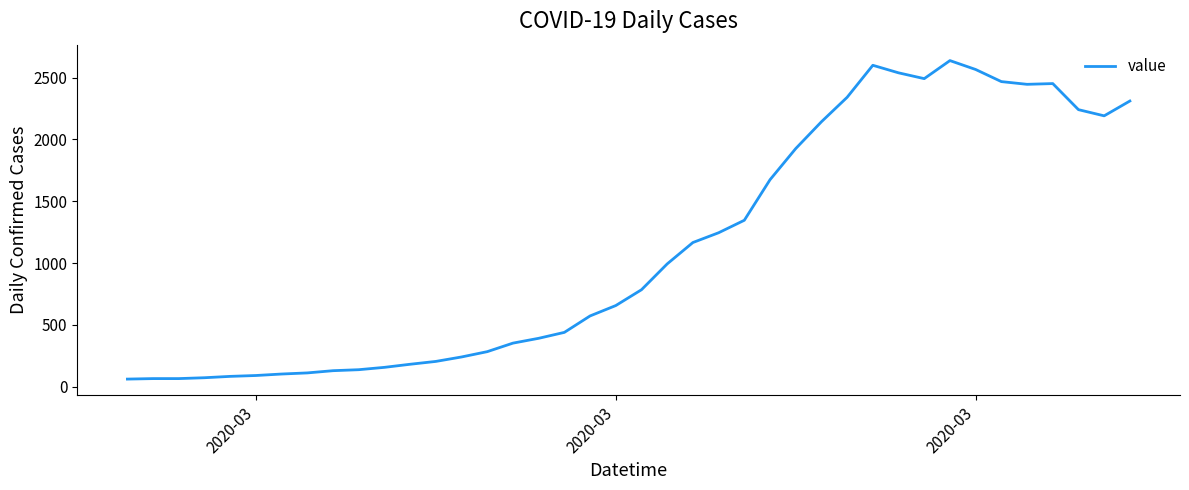

What is the minimum value shown in the chart?

61